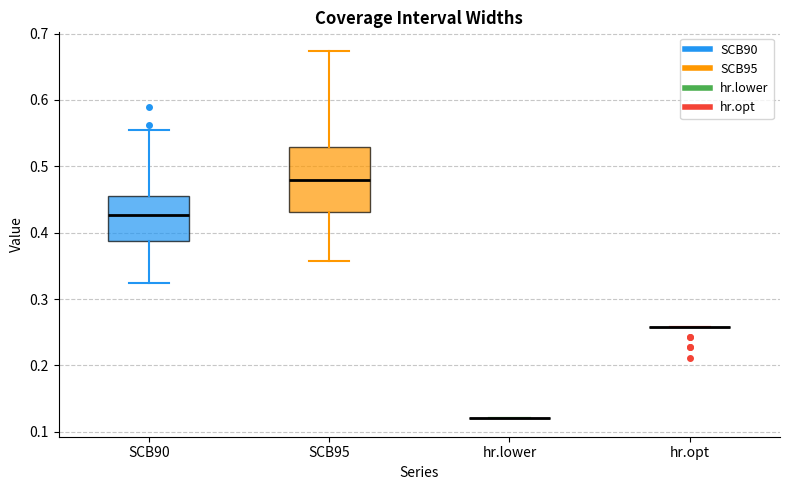

Where is the lower edge of the box for SCB95 on the y-axis? The values are not printed on the chart, so give them approximately, as read against the axis.

0.43